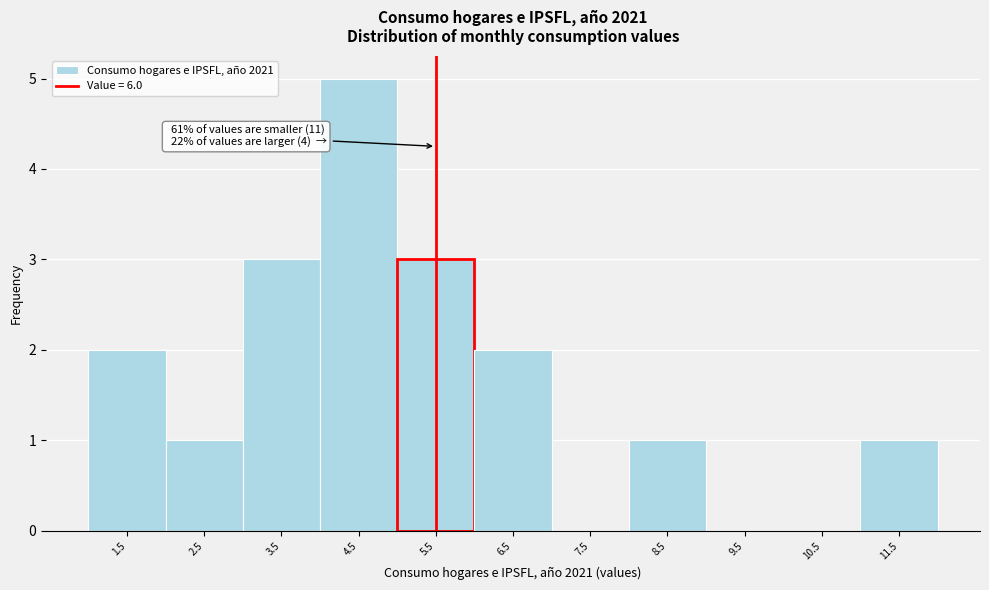

Reading right to left, what are all the values shown in this chart?

11.5=1	10.5=0	9.5=0	8.5=1	7.5=0	6.5=2	5.5=3	4.5=5	3.5=3	2.5=1	1.5=2